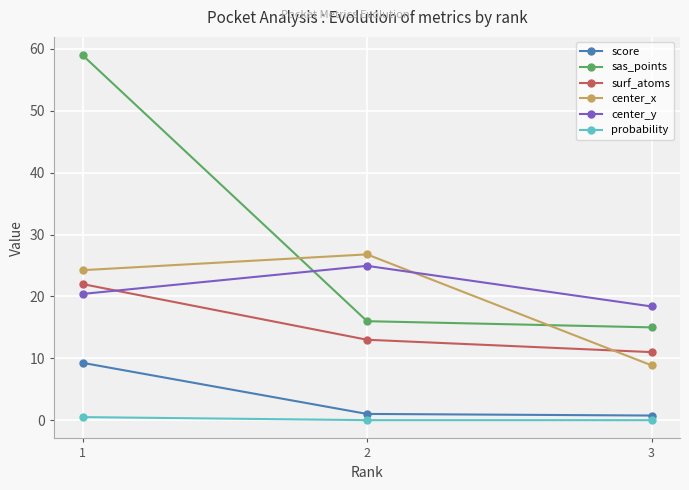

Which series has the largest total across all categories?

sas_points